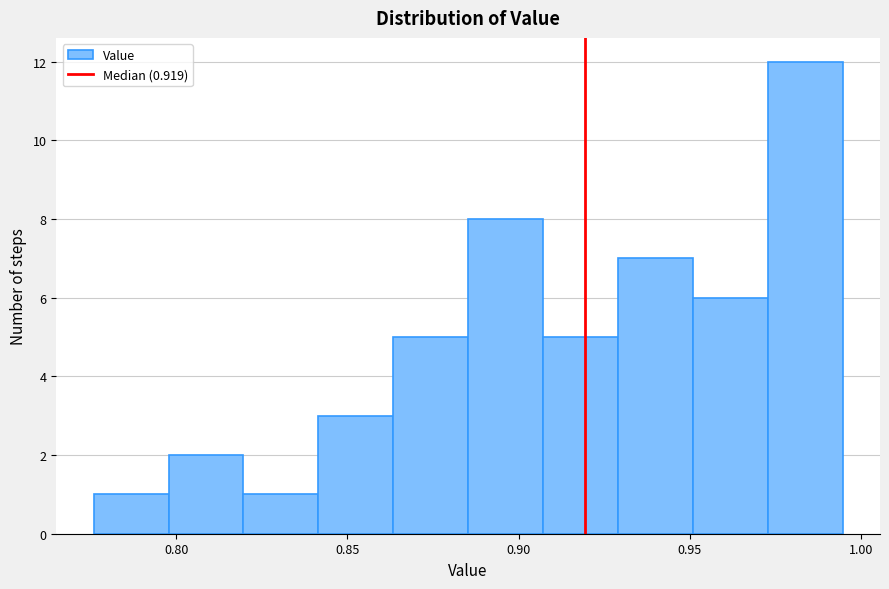

Reading left to right, list every bar in this chart as the range it spans on the x-axis followed by its height. Neither the bar edges nor the heights are printed on the chart, so give them approximately, as read against the axes.

0.775 to 0.800: 1
0.800 to 0.820: 2
0.820 to 0.840: 1
0.840 to 0.865: 3
0.865 to 0.885: 5
0.885 to 0.905: 8
0.905 to 0.930: 5
0.930 to 0.950: 7
0.950 to 0.975: 6
0.975 to 0.995: 12